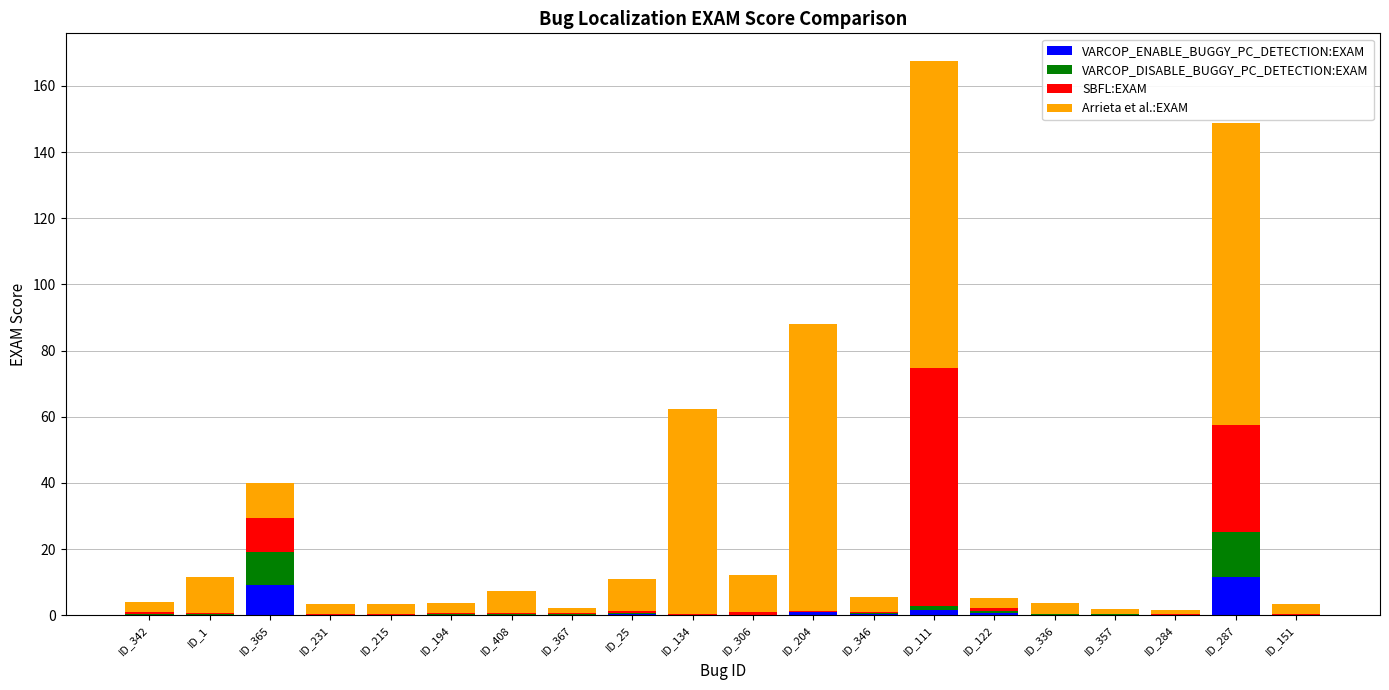

What is the highest value of the VARCOP_ENABLE_BUGGY_PC_DETECTION:EXAM series?

11.7